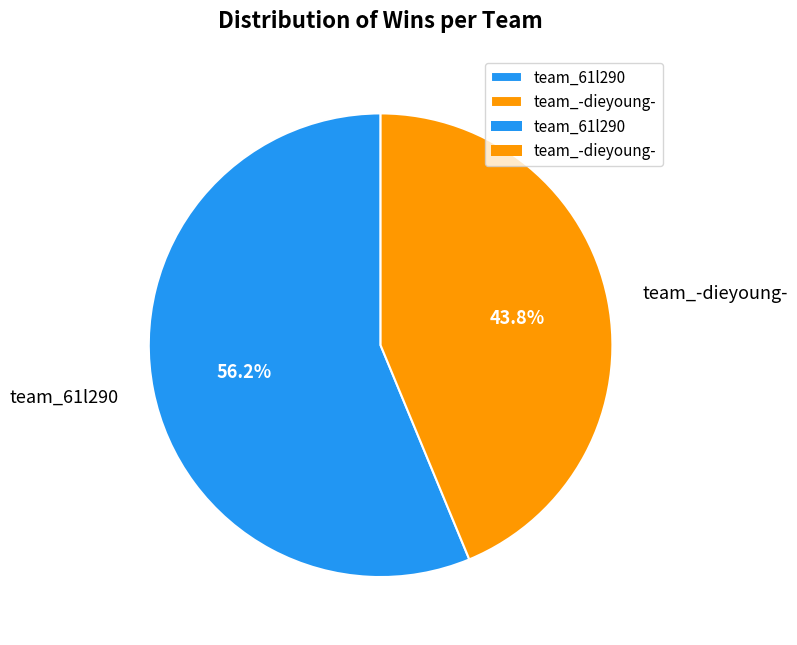

To the nearest percent, what portion does team_-dieyoung- represent?

44%